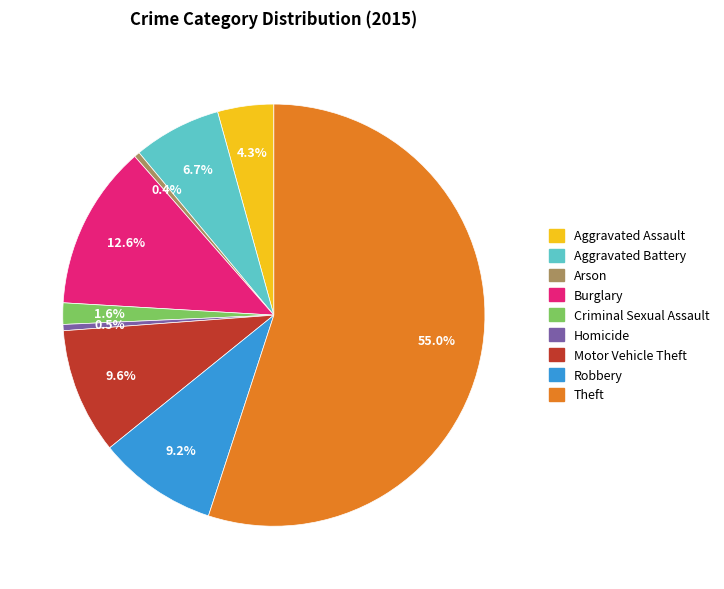

Is it true that Motor Vehicle Theft is 10% of the pie?

True